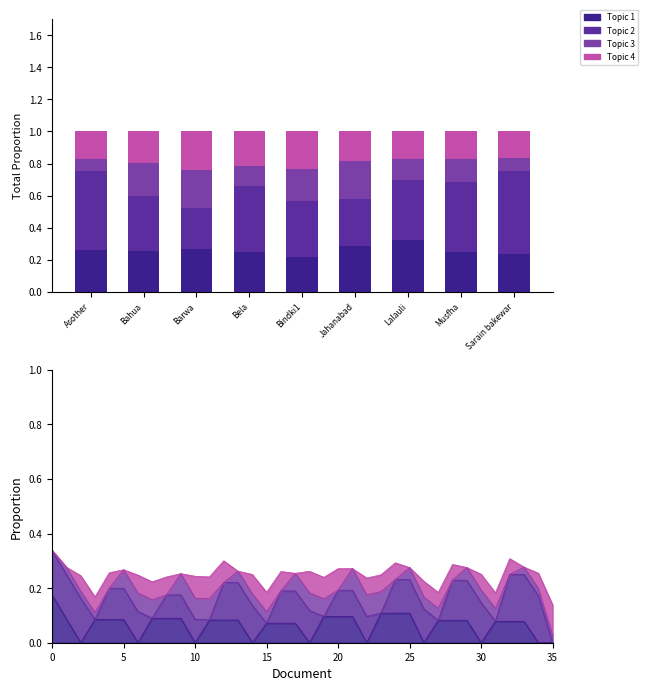

Does the chart contain any negative values?

No